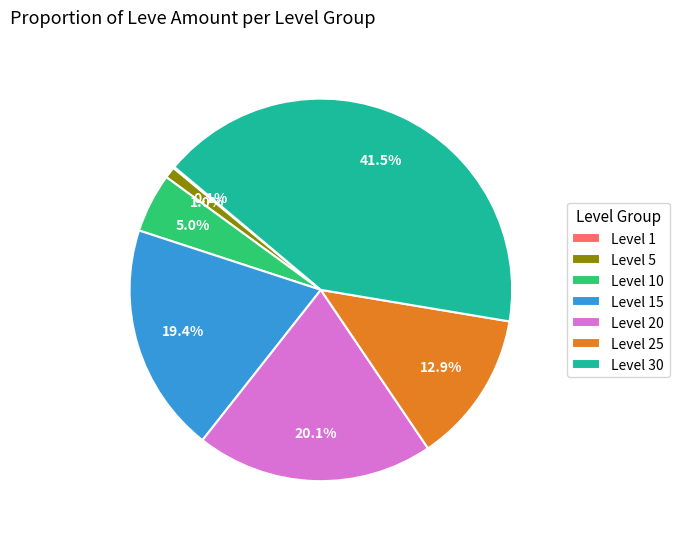

Do Level 20 and Level 5 together represent more than half of the pie?

No